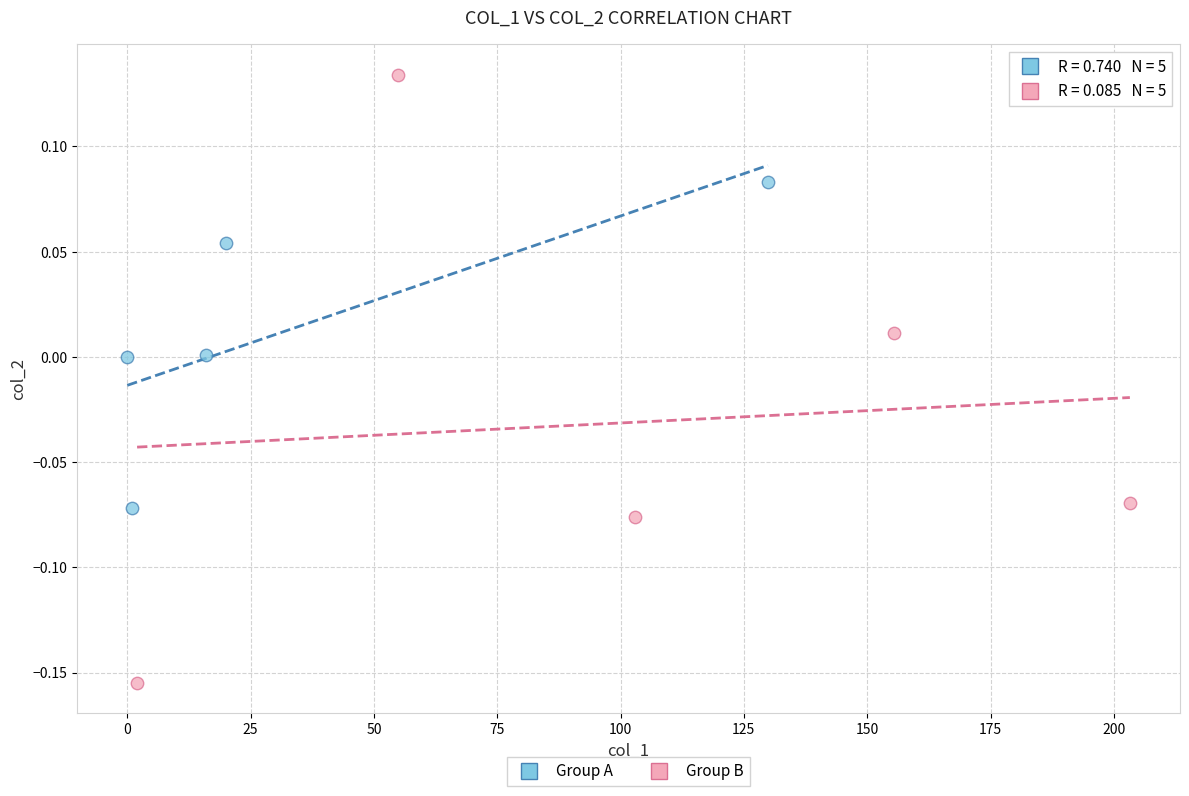

Which series has the largest Y range (max minus min)?

Group B